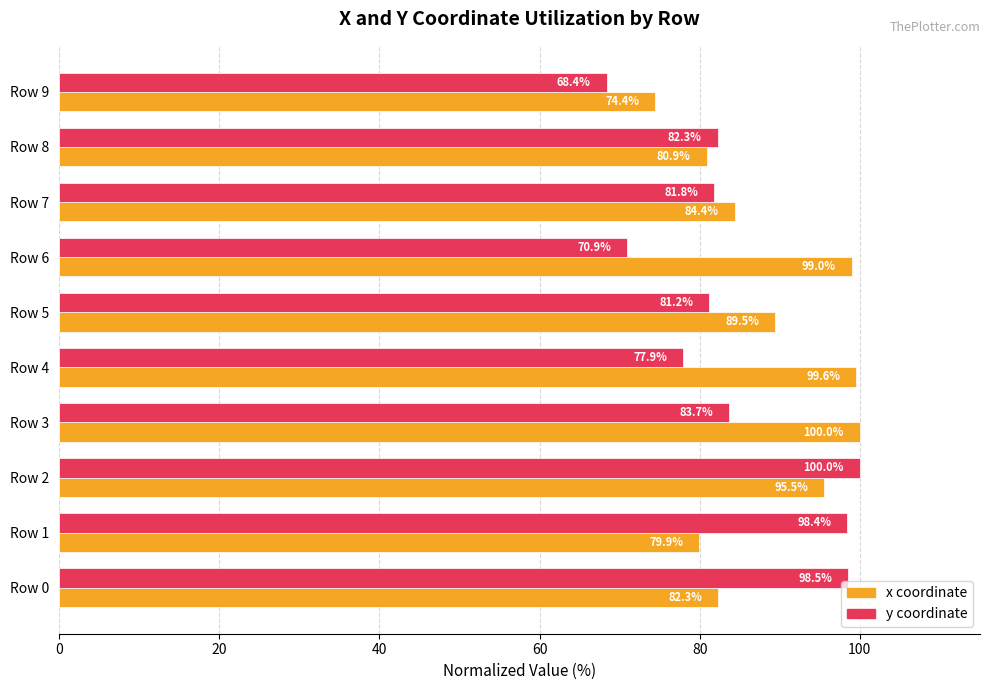

At which category is the sum across all series the highest?

Row 2